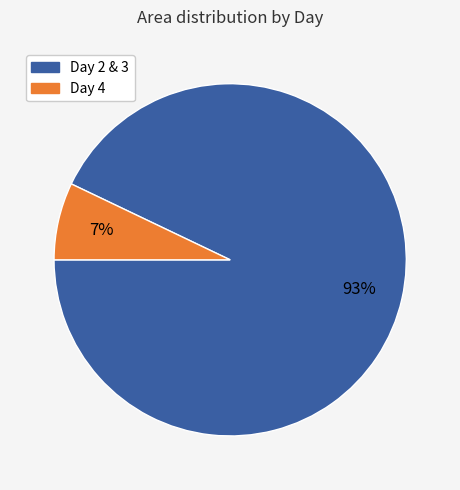

Is there any slice that represents more than half of the pie?

Yes